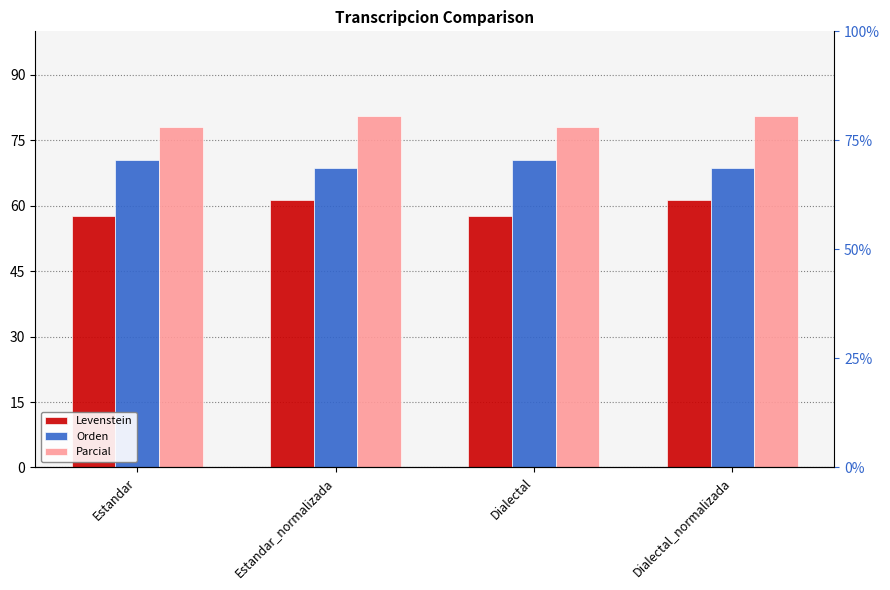

What is the maximum value for Levenstein?

61.4